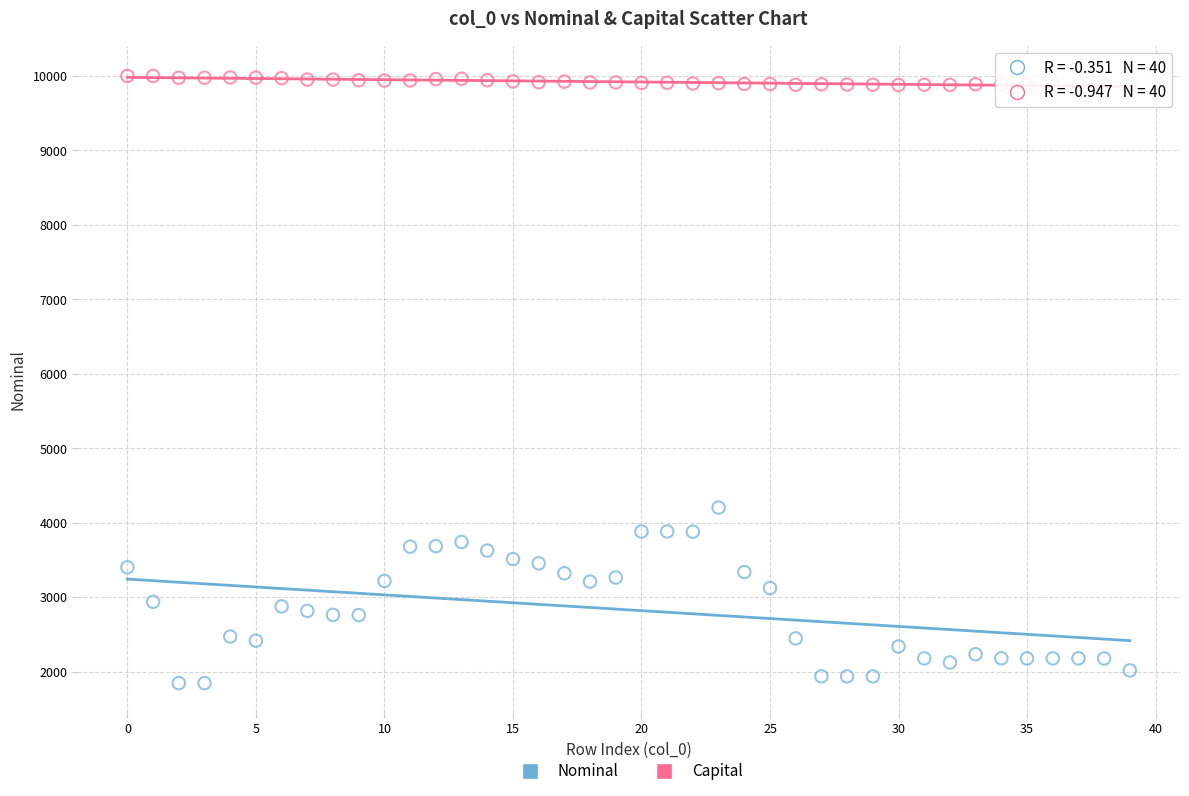

Which series reaches the minimum Y coordinate?

Nominal